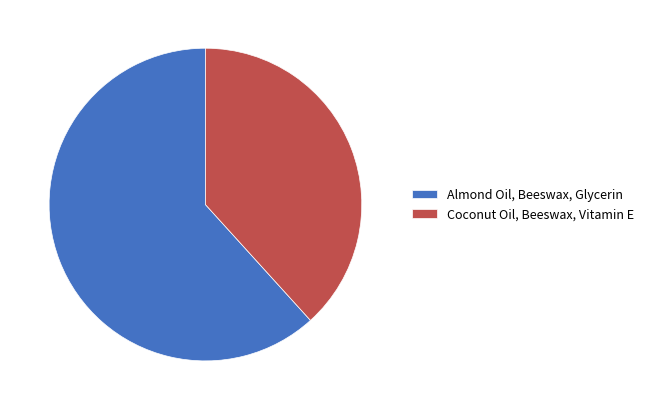

Approximately how many times larger is the value at Coconut Oil, Beeswax, Vitamin E compared to Almond Oil, Beeswax, Glycerin?

0.6